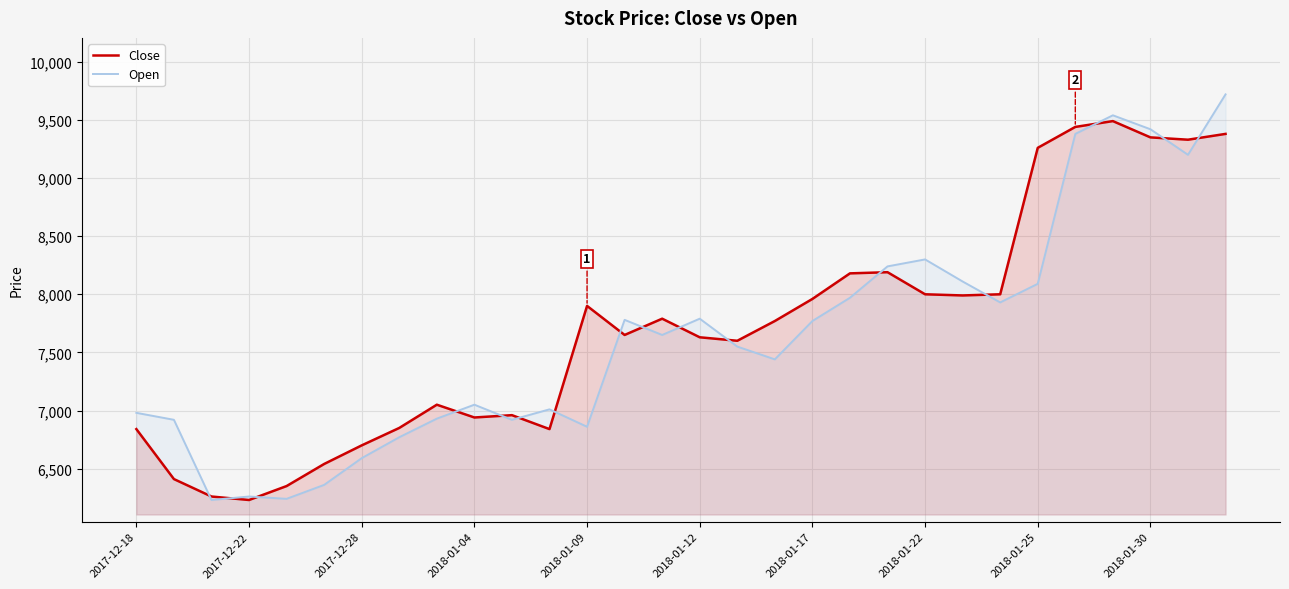

Which series has the largest total across all categories?

Close